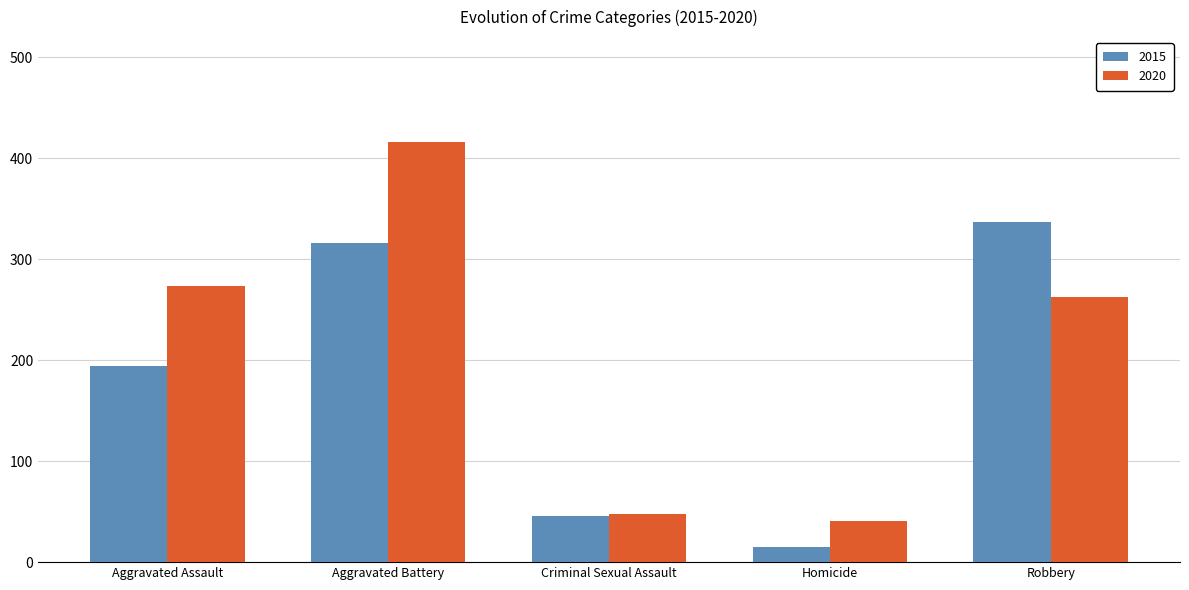

True or false: 2015 has a value of 46 at Criminal Sexual Assault.

True